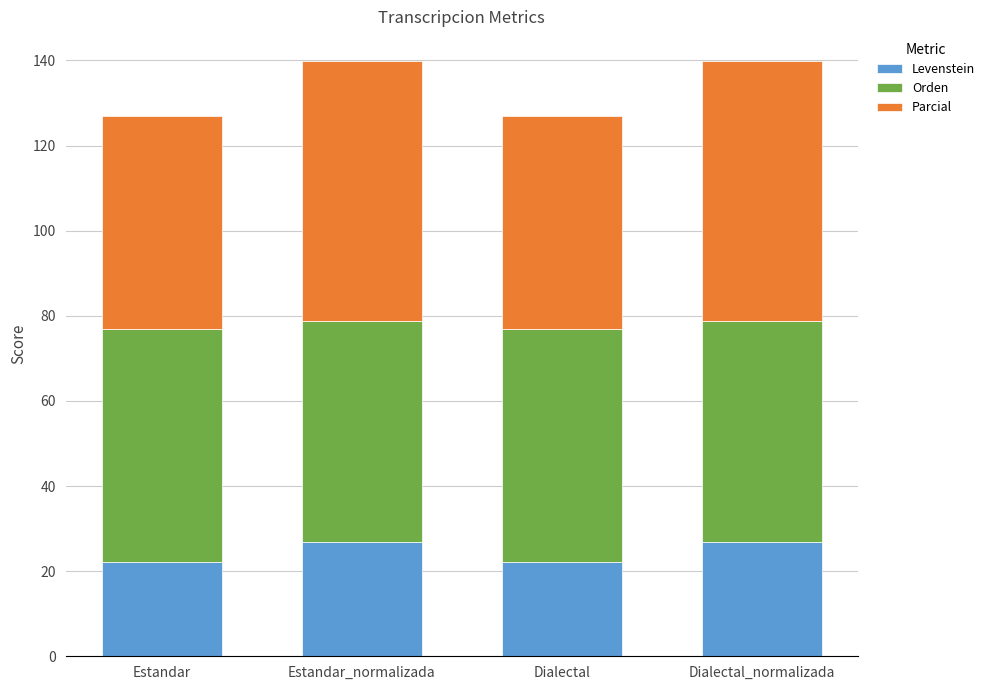

What are all the series names shown in the legend?

Levenstein, Orden, Parcial